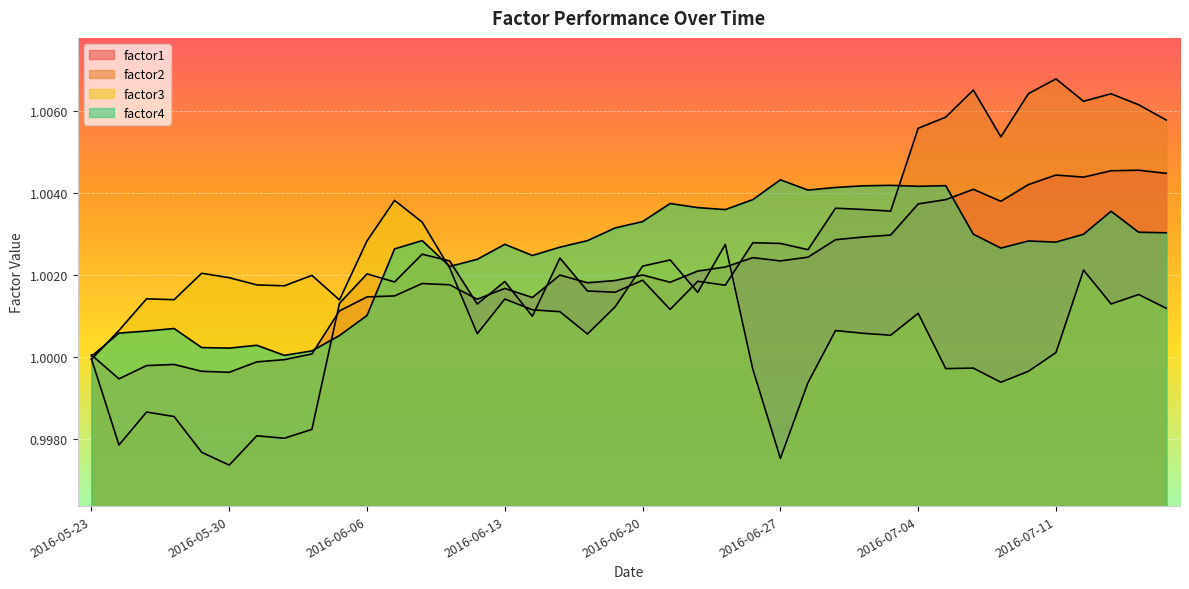

How many lines are shown in the chart?

4